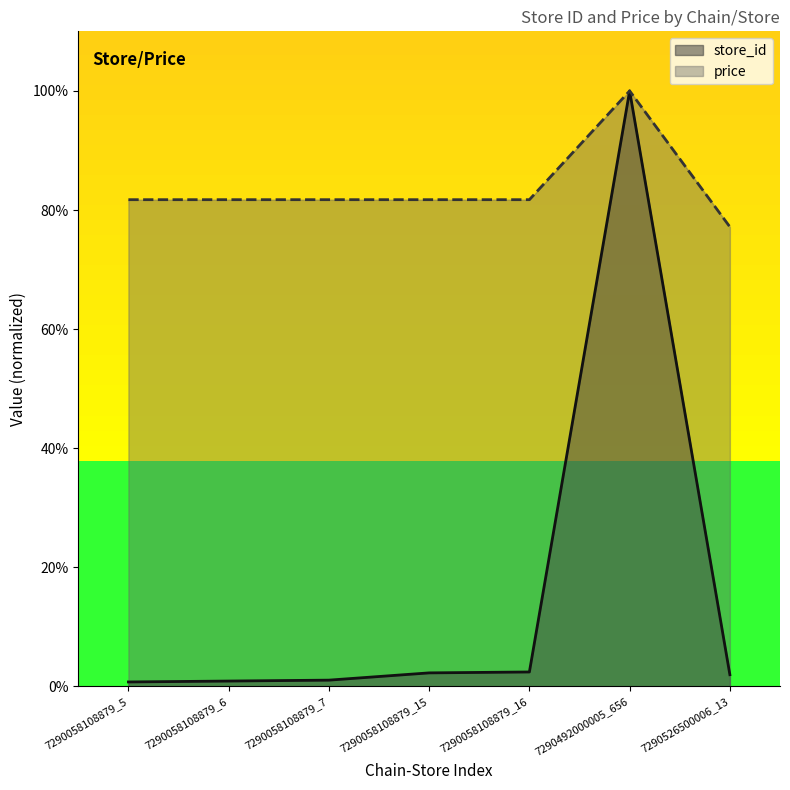

Rank the categories by price value from lowest to highest.

7290526500006_13, 7290058108879_5, 7290058108879_6, 7290058108879_7, 7290058108879_15, 7290058108879_16, 7290492000005_656